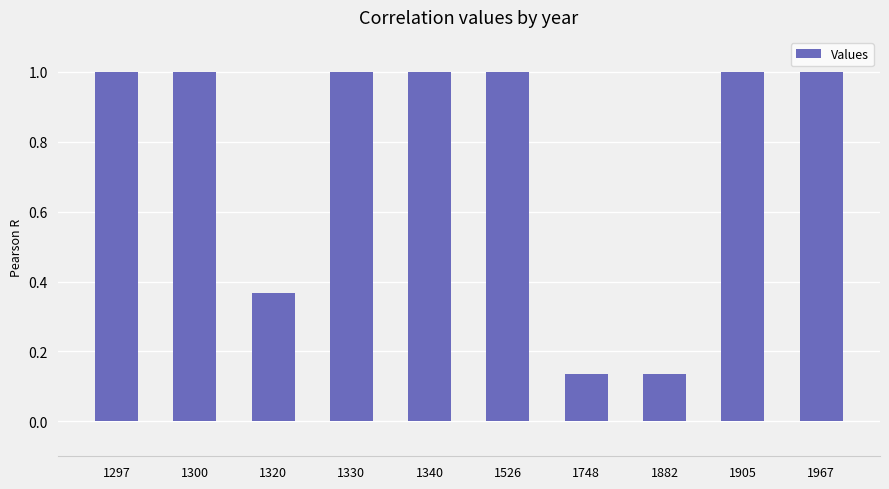

Count the values in the range 0 to 1.

10